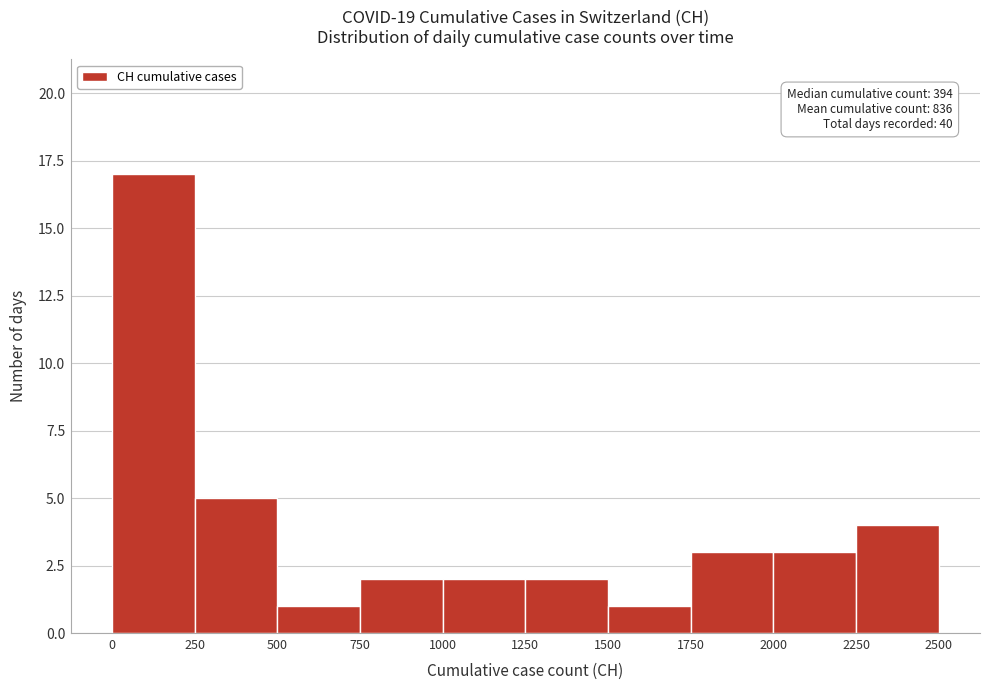

Over which range of the x-axis is the bar tallest?

0 to 250